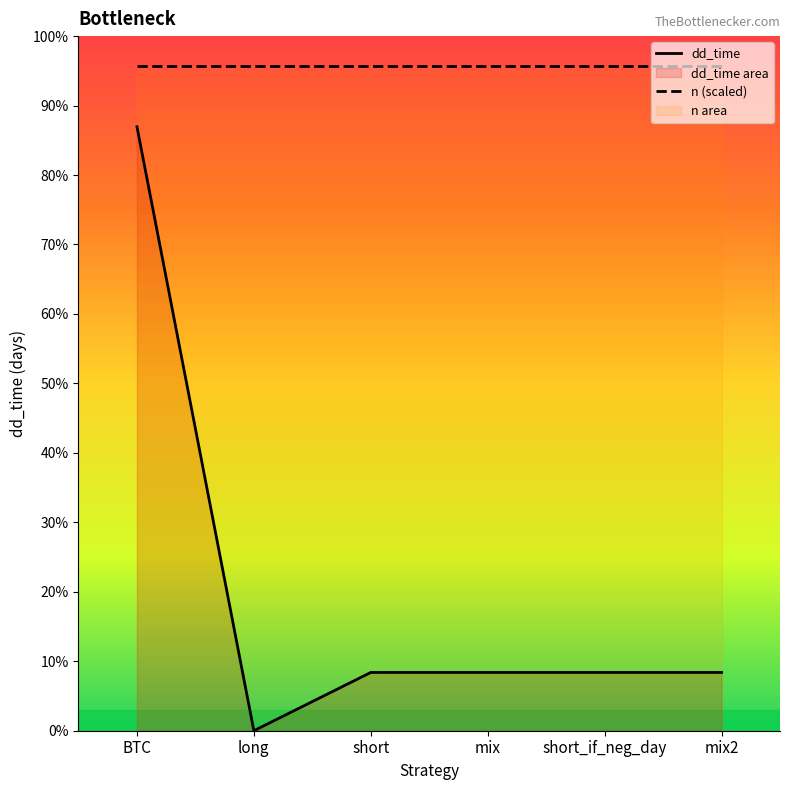

At which label does the data first exceed 33?

BTC